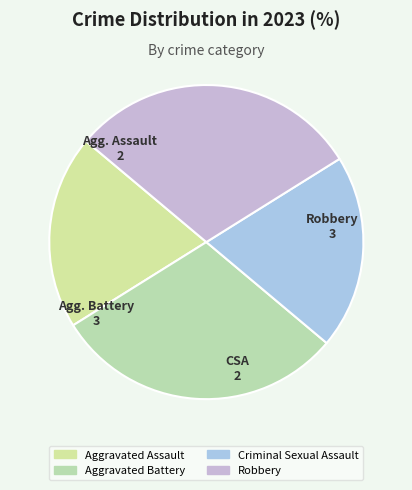

What percentage do Robbery and Aggravated Assault together represent?

50.0%